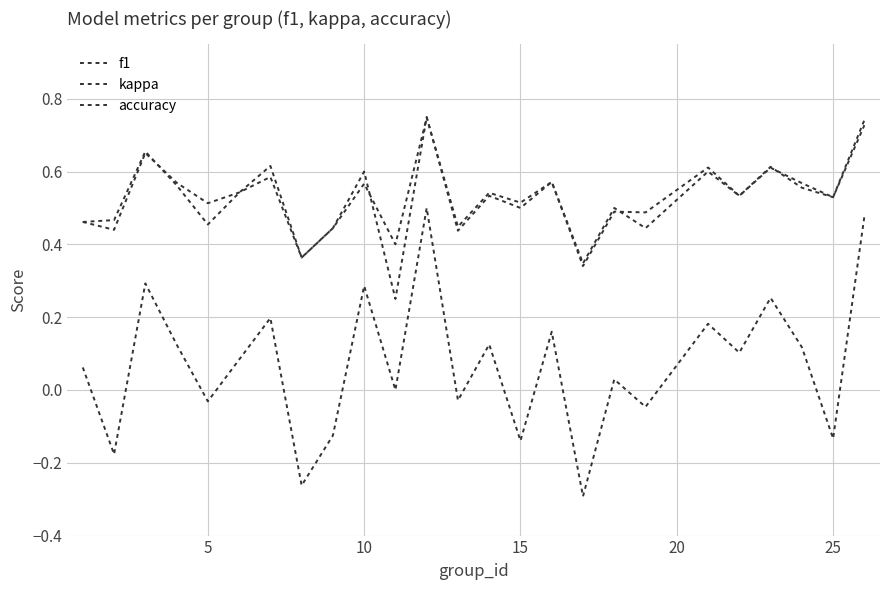

How many lines are shown in the chart?

3